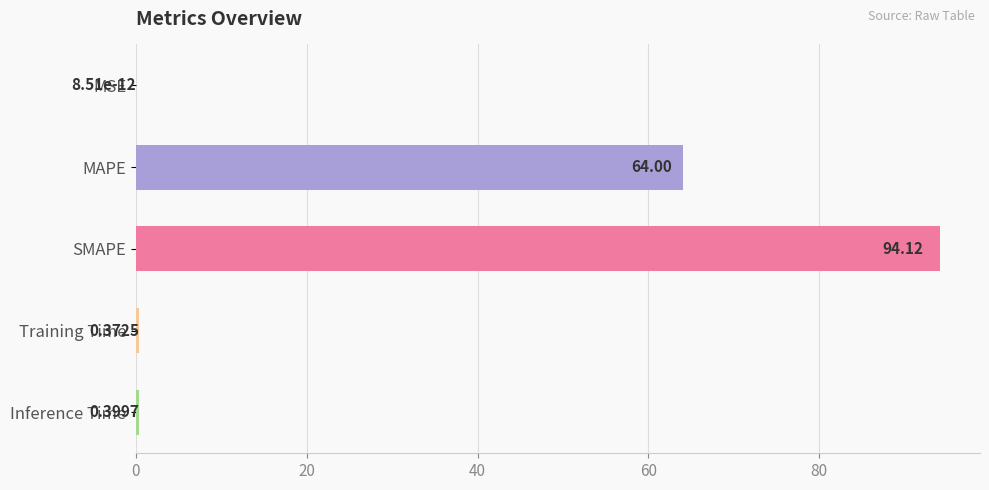

Approximately how many times larger is the value at SMAPE compared to MAPE?

1.5